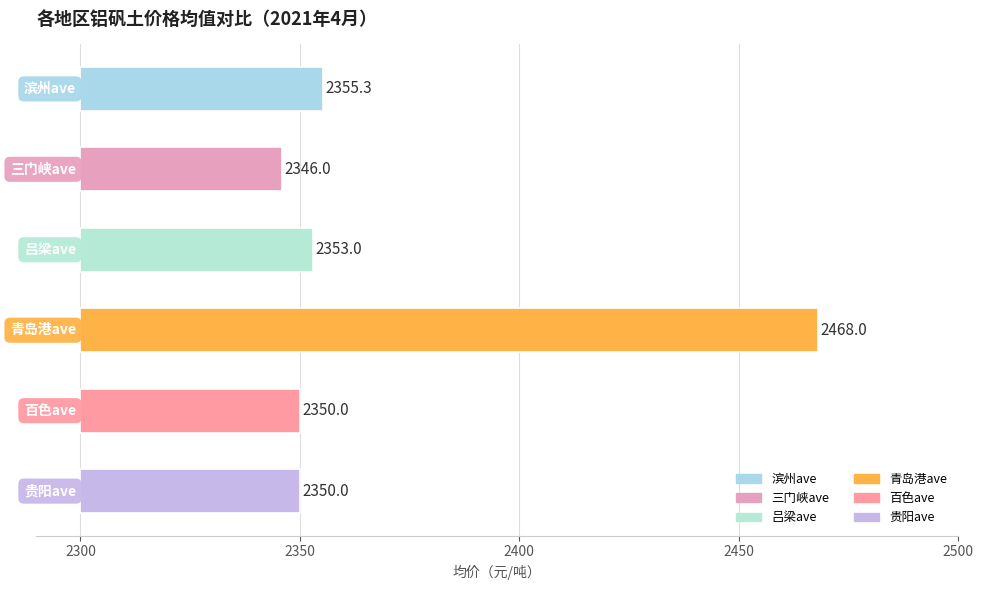

The value of 百色ave at 14 is 3957. True or false?

False